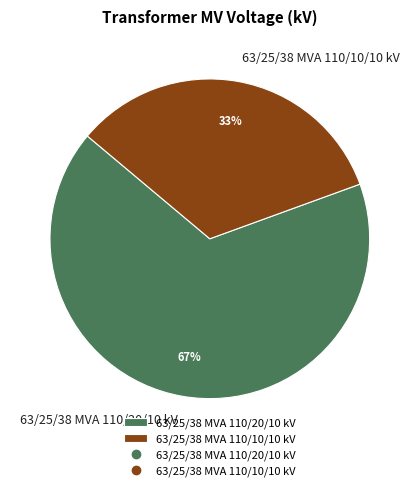

What is the ratio of the value at 63/25/38 MVA 110/20/10 kV to the value at 63/25/38 MVA 110/10/10 kV?

2.0